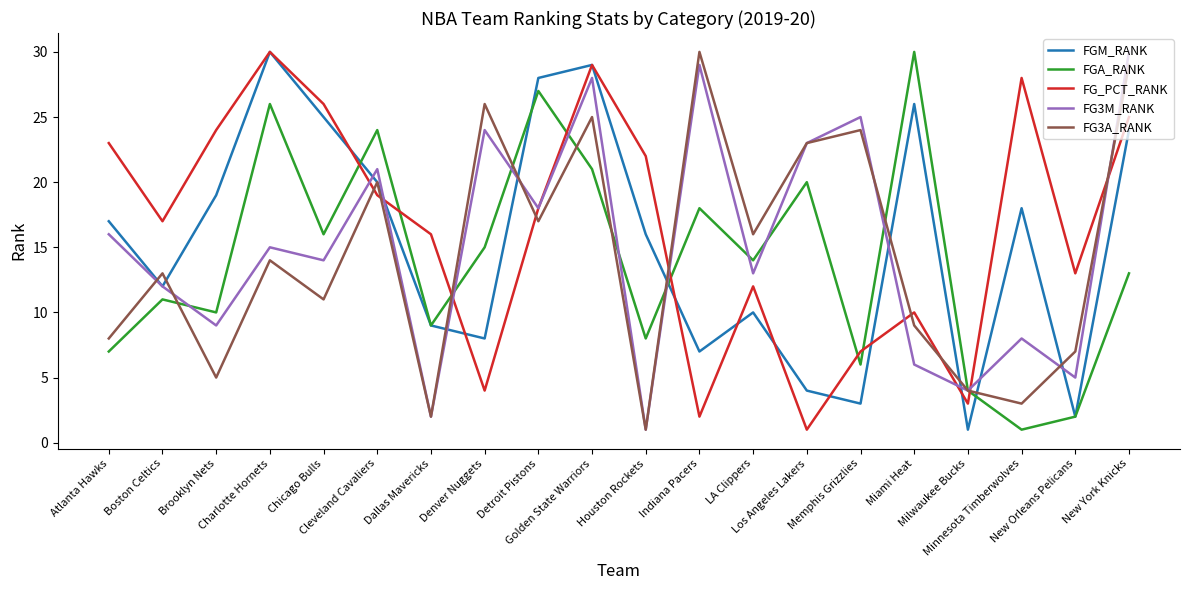

What position from the right is Detroit Pistons?

12